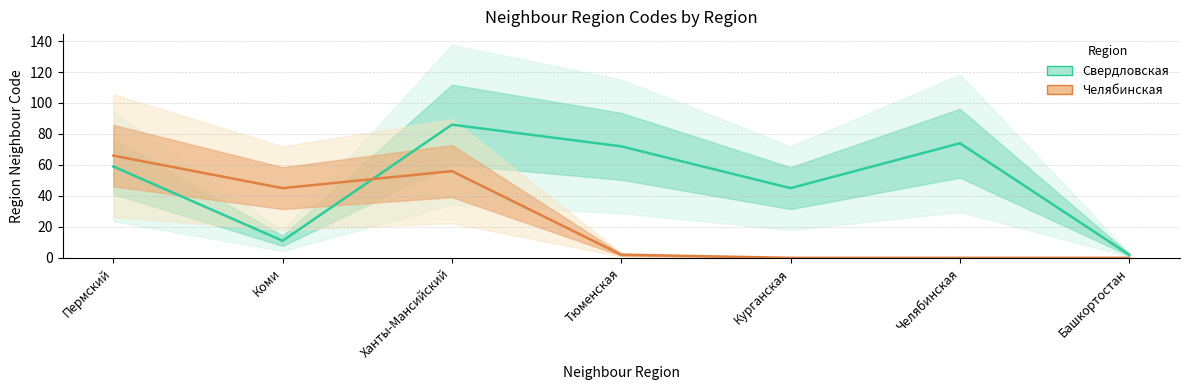

Rank the series by their average value, from lowest to highest.

Челябинская, Свердловская